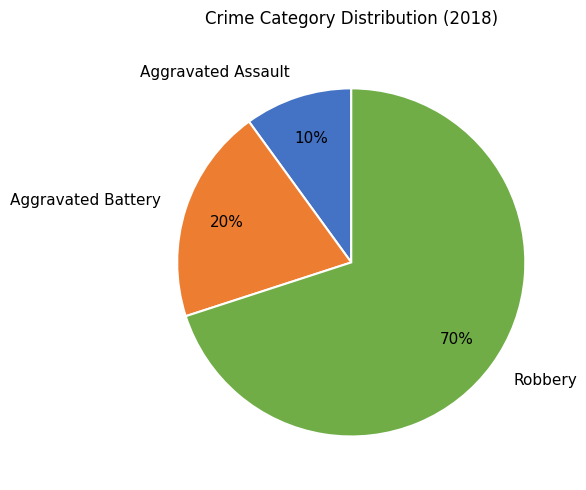

To the nearest percent, what percentage of the pie is Aggravated Battery?

20%